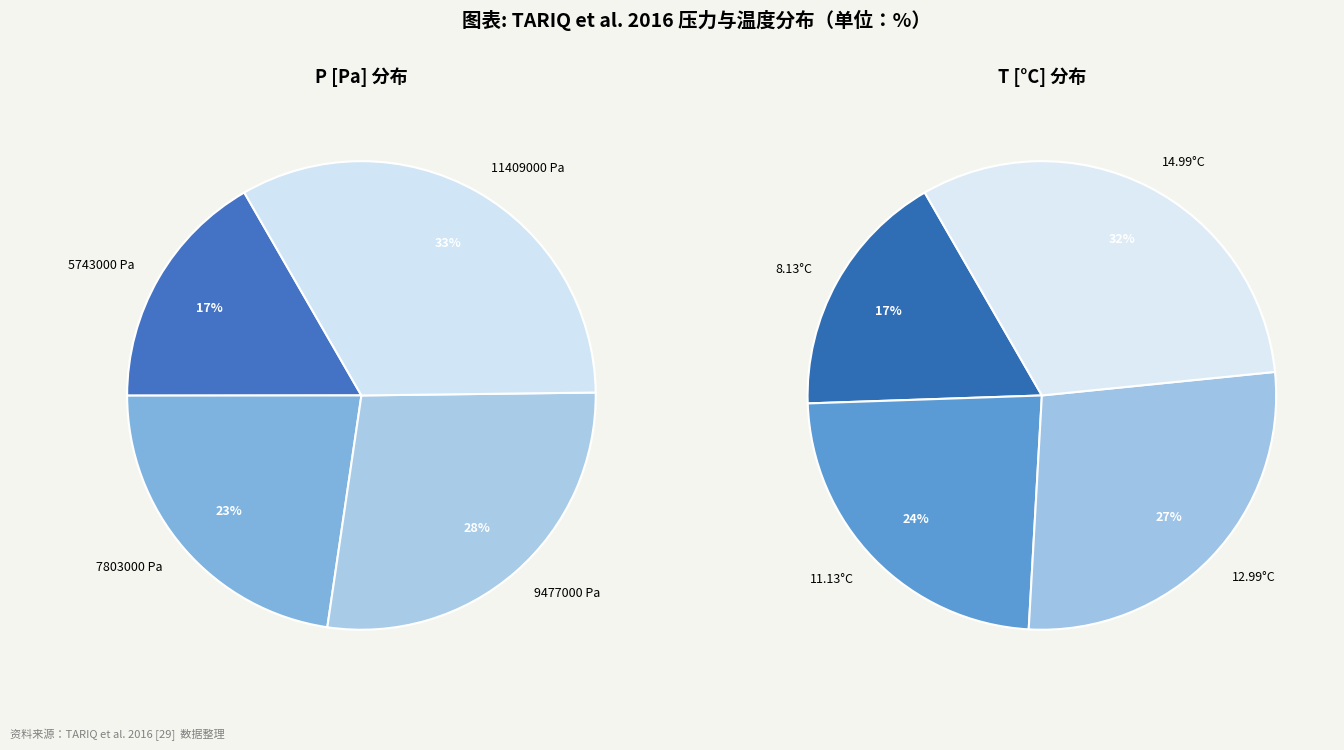

Is there a majority slice in this chart?

No